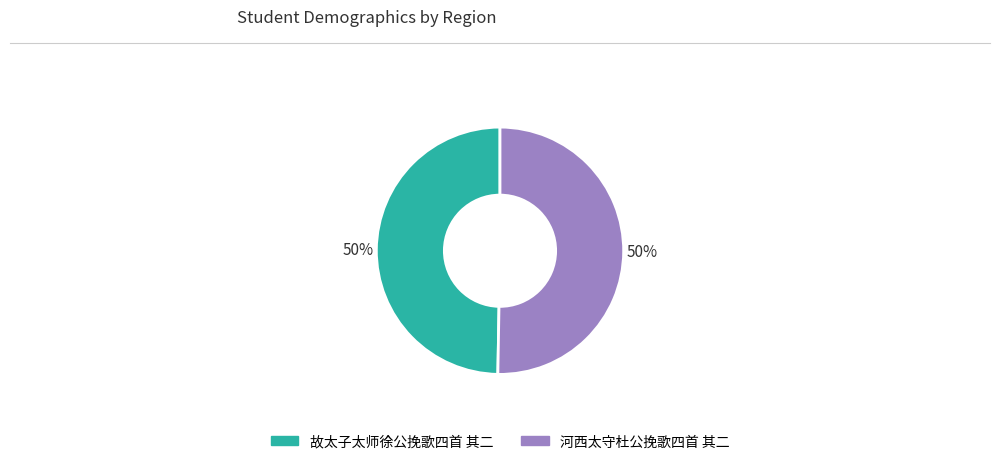

To the nearest percent, what portion does 河西太守杜公挽歌四首 其二 represent?

50%